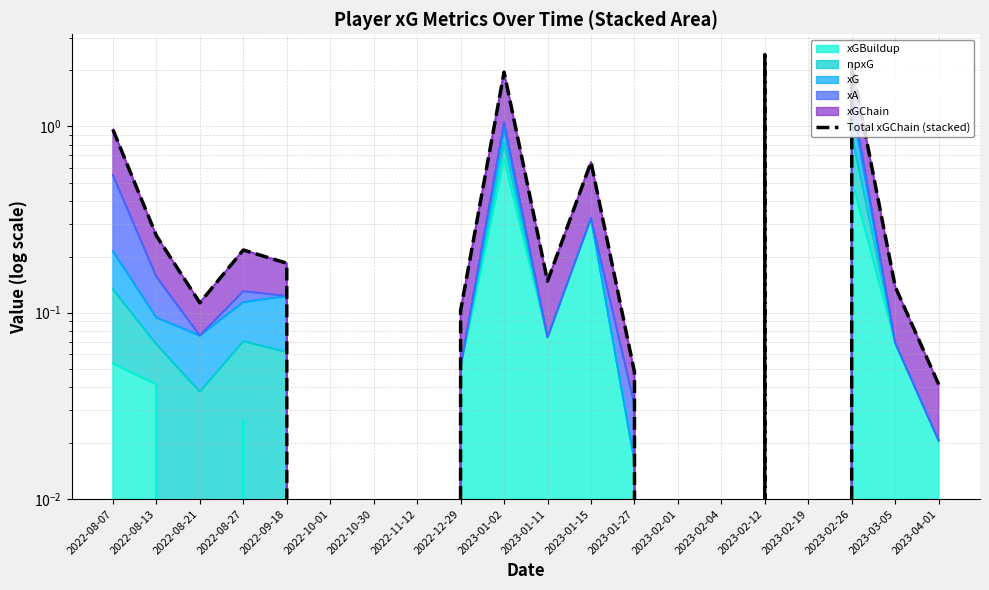

What is the difference between the values at 2022-10-30 and 2022-12-29?

0.1